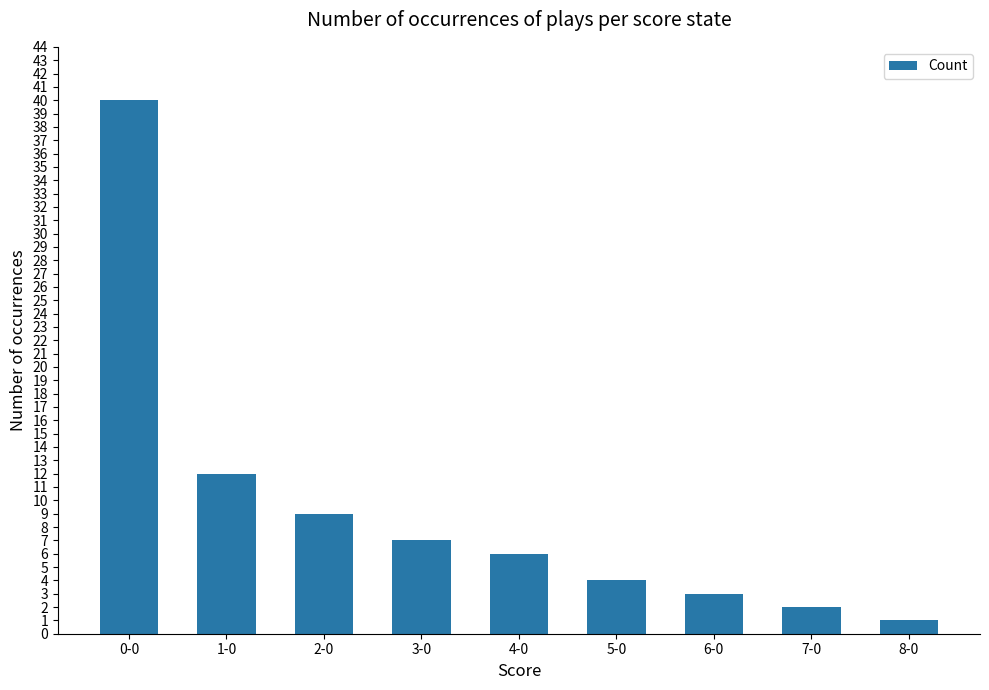

At which category does the chart reach its minimum across all series?

8-0